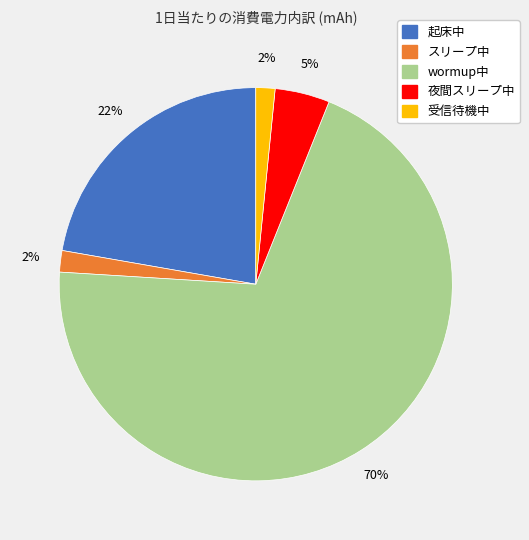

To the nearest percent, what percentage of the pie is 起床中?

22%